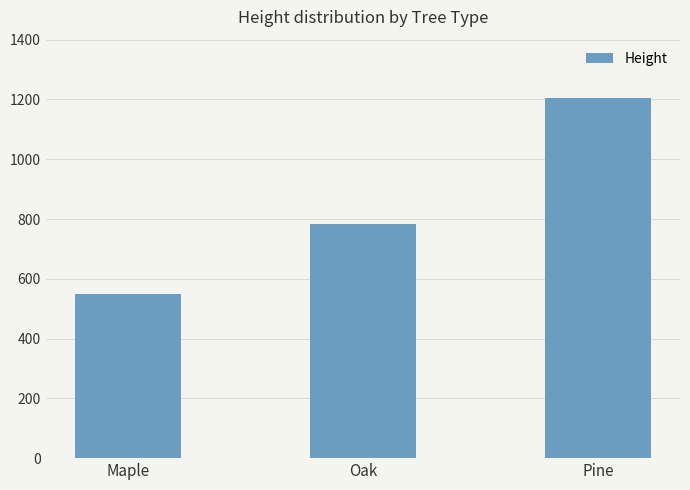

The chart shows a value of 783 at Oak. True or false?

True